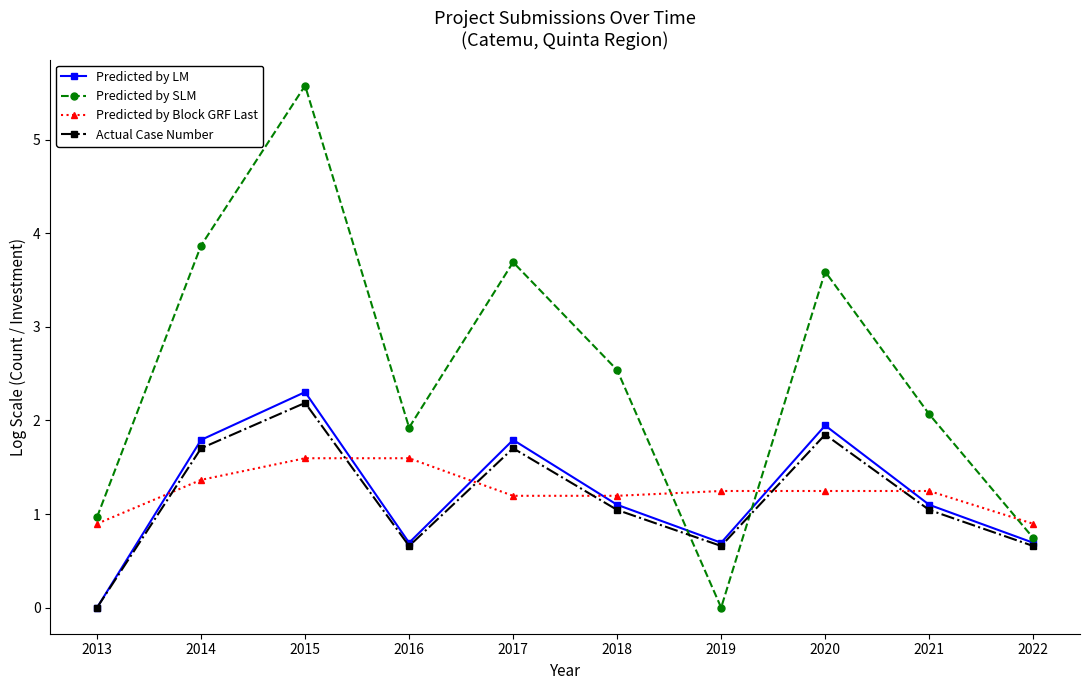

How many interior local peaks does the Actual Case Number series have?

3